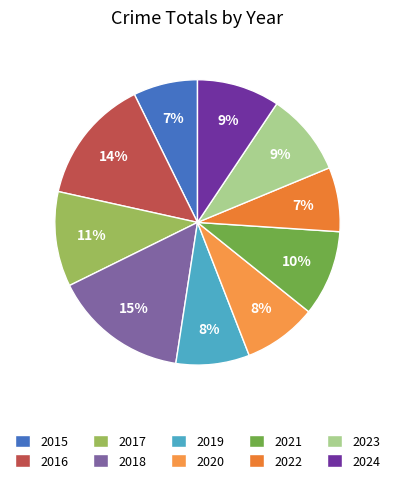

What is the change in value from 2022 to 2023?

+6